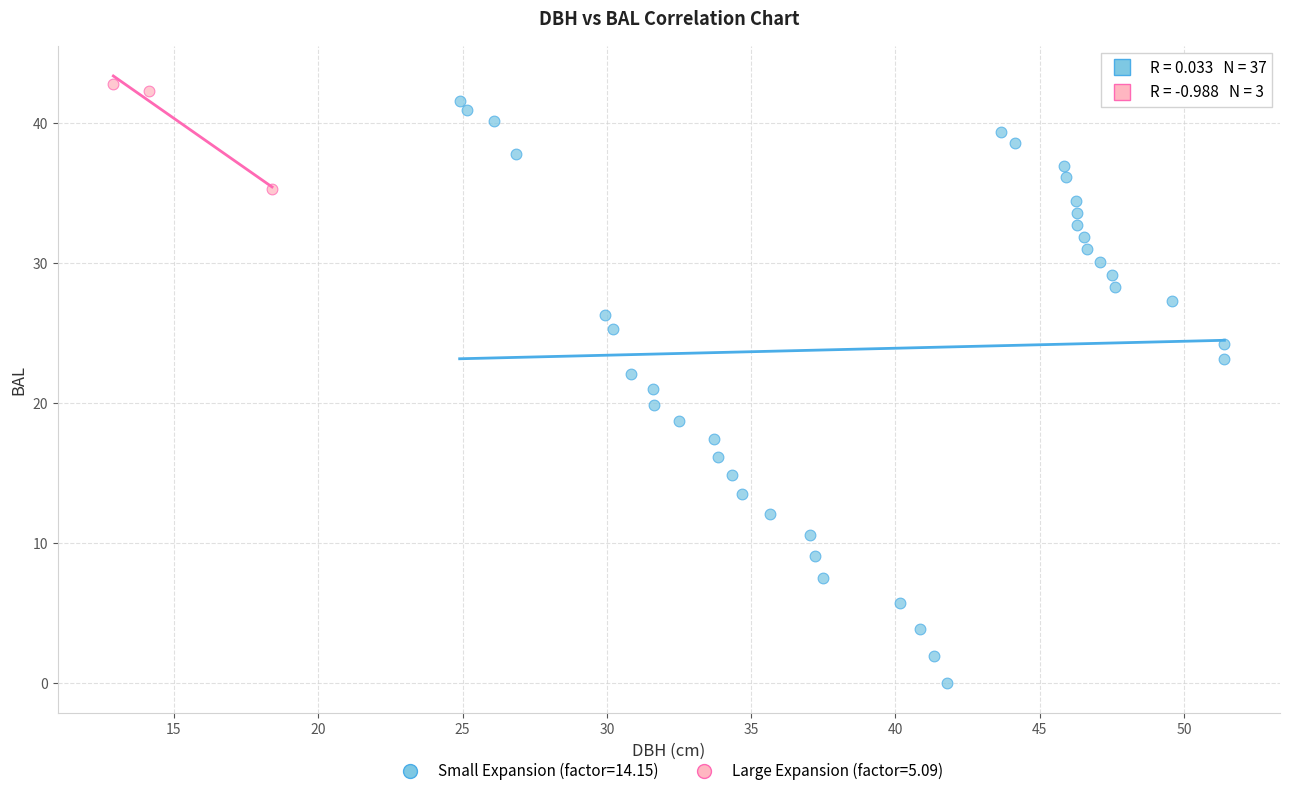

What are all the series names shown in the legend?

Small Expansion (factor=14.15), Large Expansion (factor=5.09)